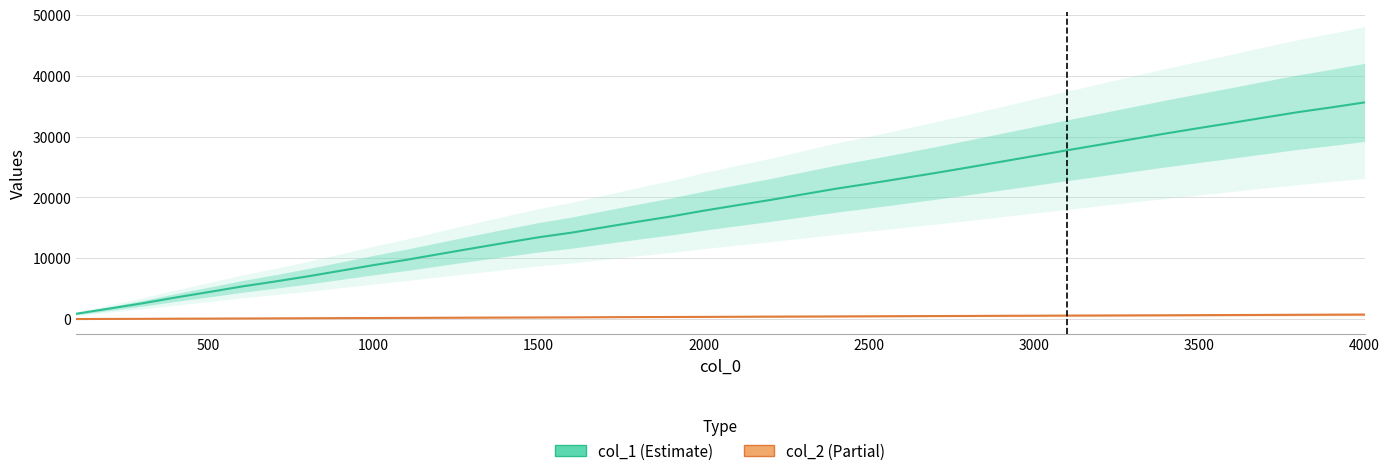

Does the chart display data point markers on the line(s)?

No